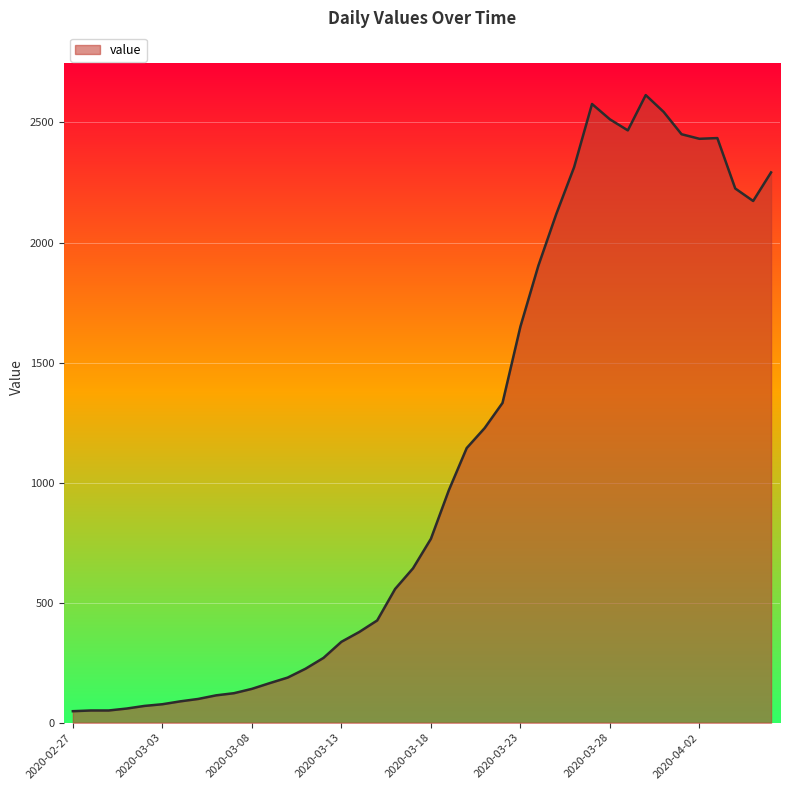

What is the difference between the maximum and minimum values?

2566